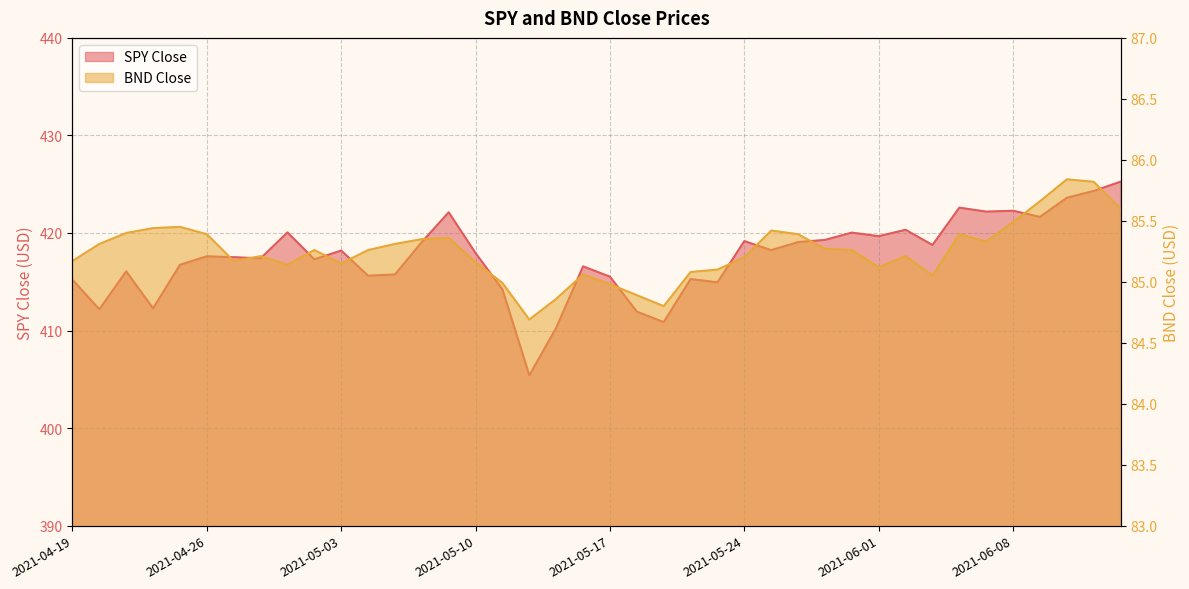

True or false: BND Close and SPY Close cross at least once.

False